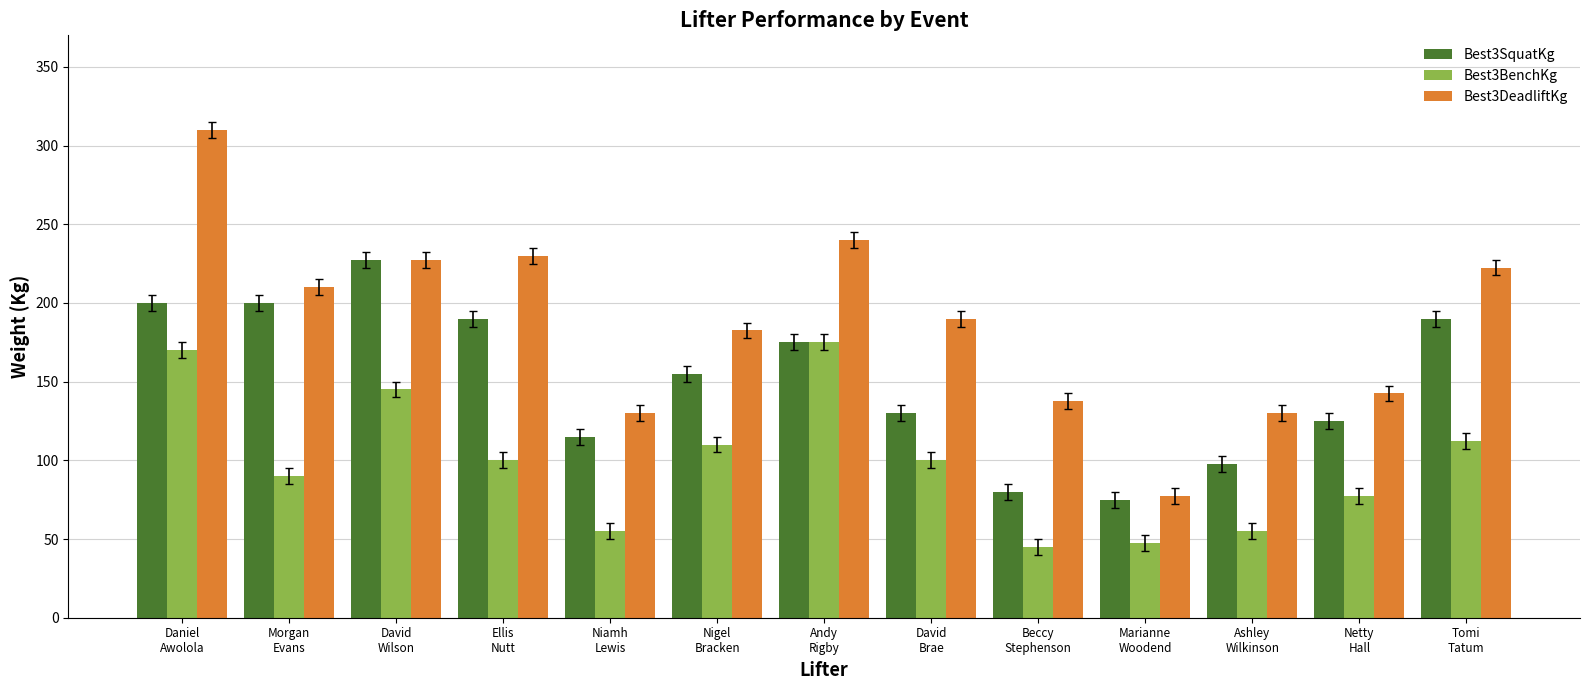

At Daniel
Awolola, list the series in order from largest to smallest.

Best3DeadliftKg, Best3SquatKg, Best3BenchKg